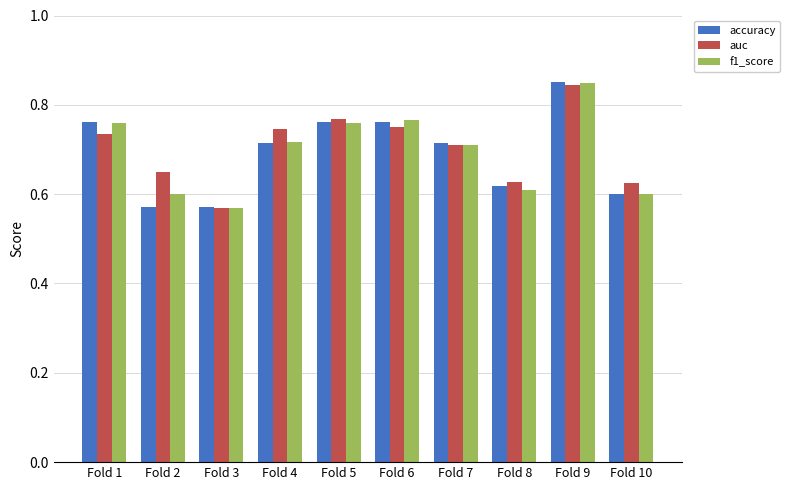

Which series changed the most between Fold 2 and Fold 3?

auc